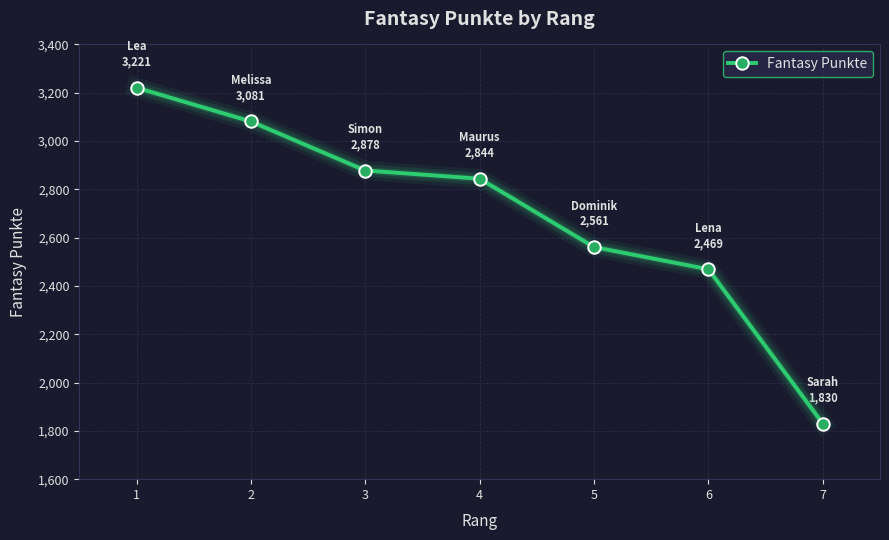

What is the greatest value displayed?

3221